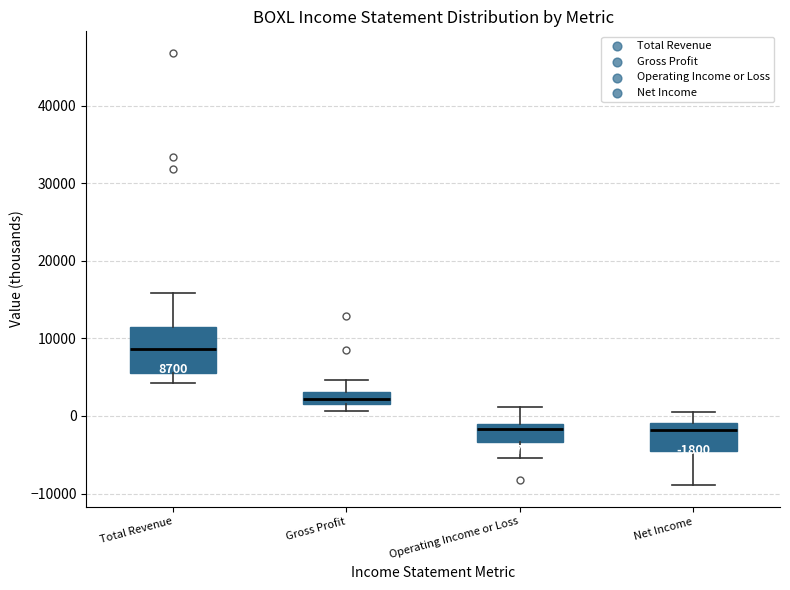

Which box is the tallest, from its lower edge to its upper edge?

Total Revenue